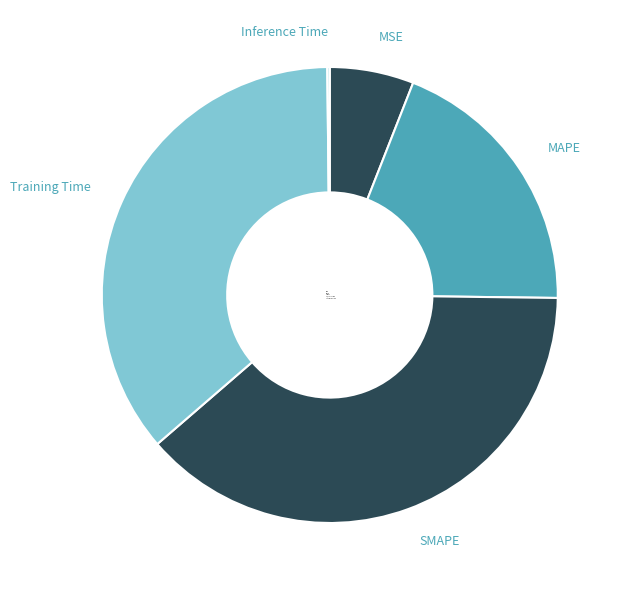

What is the largest slice in the pie chart?

SMAPE